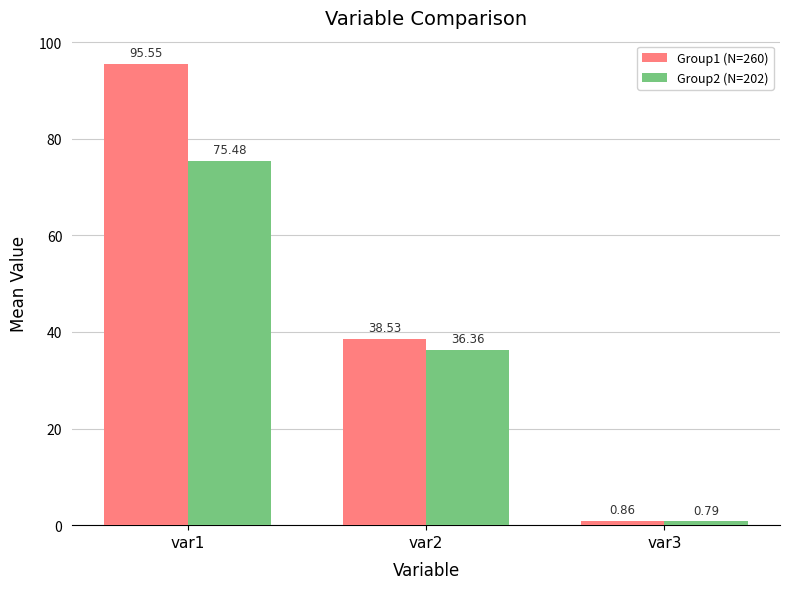

What is the average value of the Group1 (N=260) series?

45.0